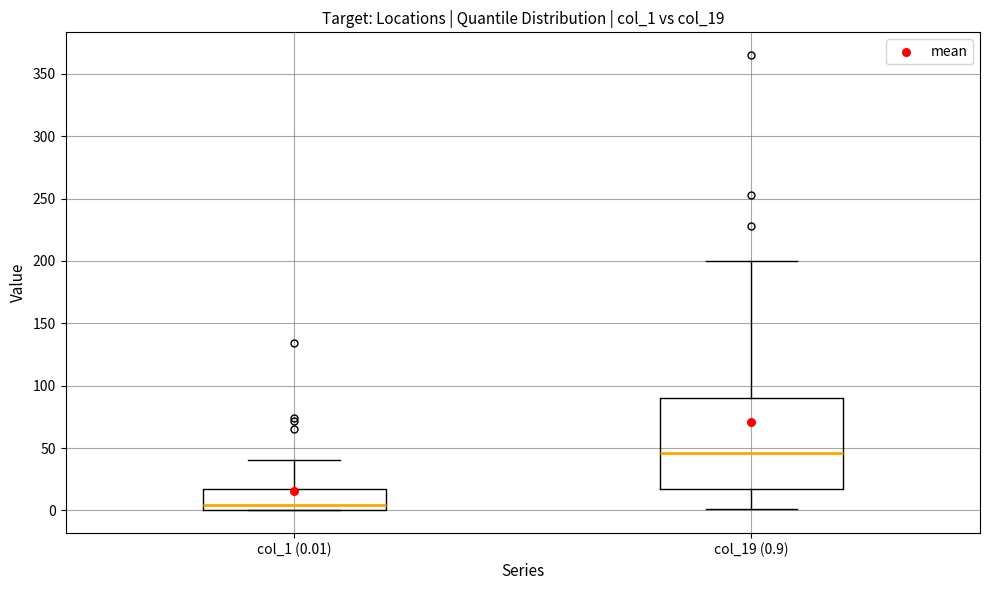

Reading left to right, transcribe this box plot: for each box, give where its median line is, the range the box spans, and where its two whiskers end, as read against the y-axis. The values are not printed on the chart, so give them approximately, as read against the axis.

col_1 (0.01): median 5, box 0 to 20, whiskers 0 to 40
col_19 (0.9): median 45, box 20 to 90, whiskers 0 to 200